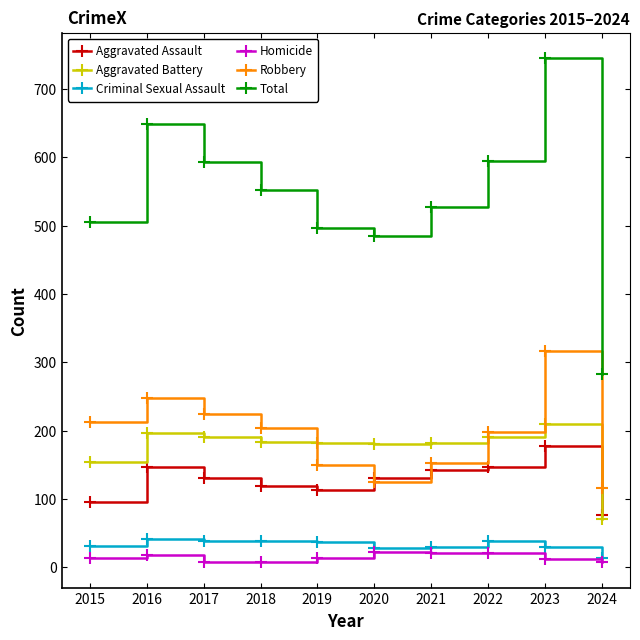

What is the sum of the Aggravated Assault values at 2019 and 2022?

259